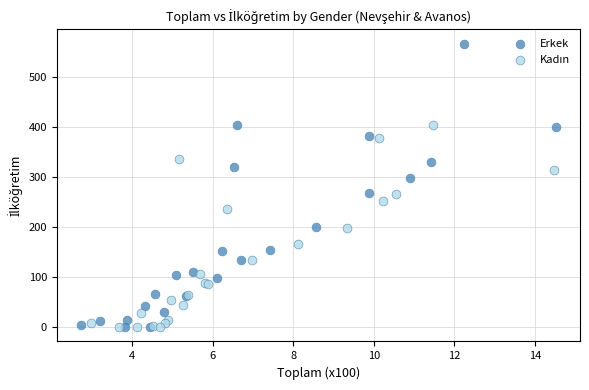

Which series contains the highest Y value?

Erkek